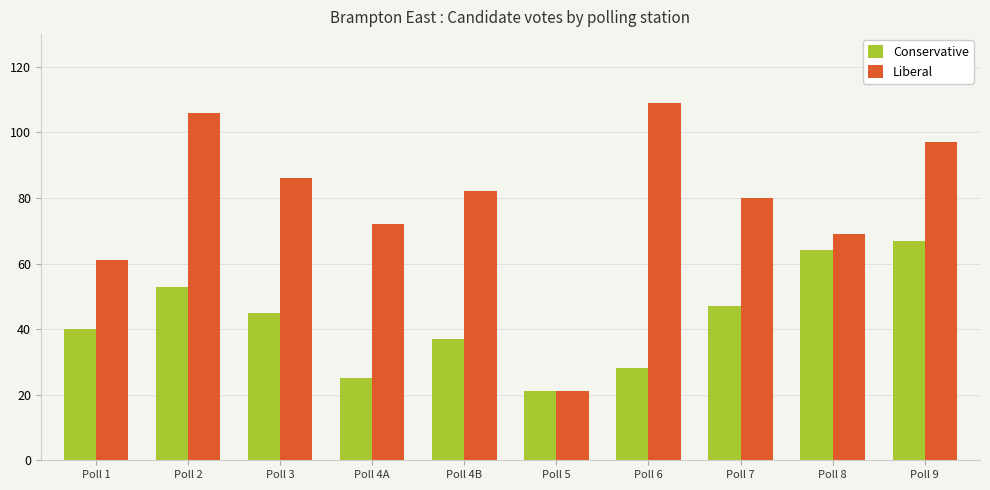

Reading right to left, list all the values displayed in this chart.

Conservative: 67	64	47	28	21	37	25	45	53	40
Liberal: 97	69	80	109	21	82	72	86	106	61